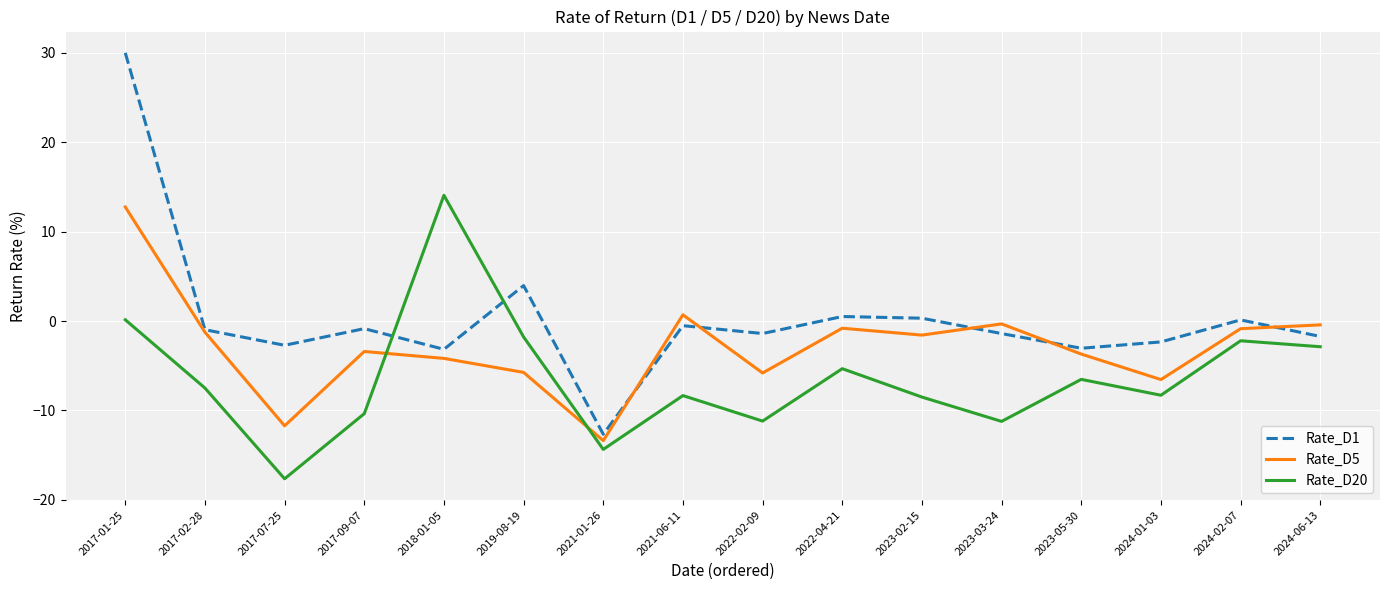

The Rate_D1 series shows -5.4 at 2018-01-05. True or false?

False